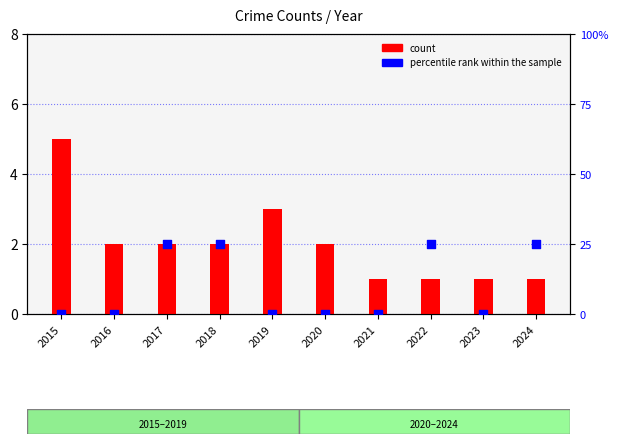

What are all the series names shown in the legend?

count, percentile rank within the sample